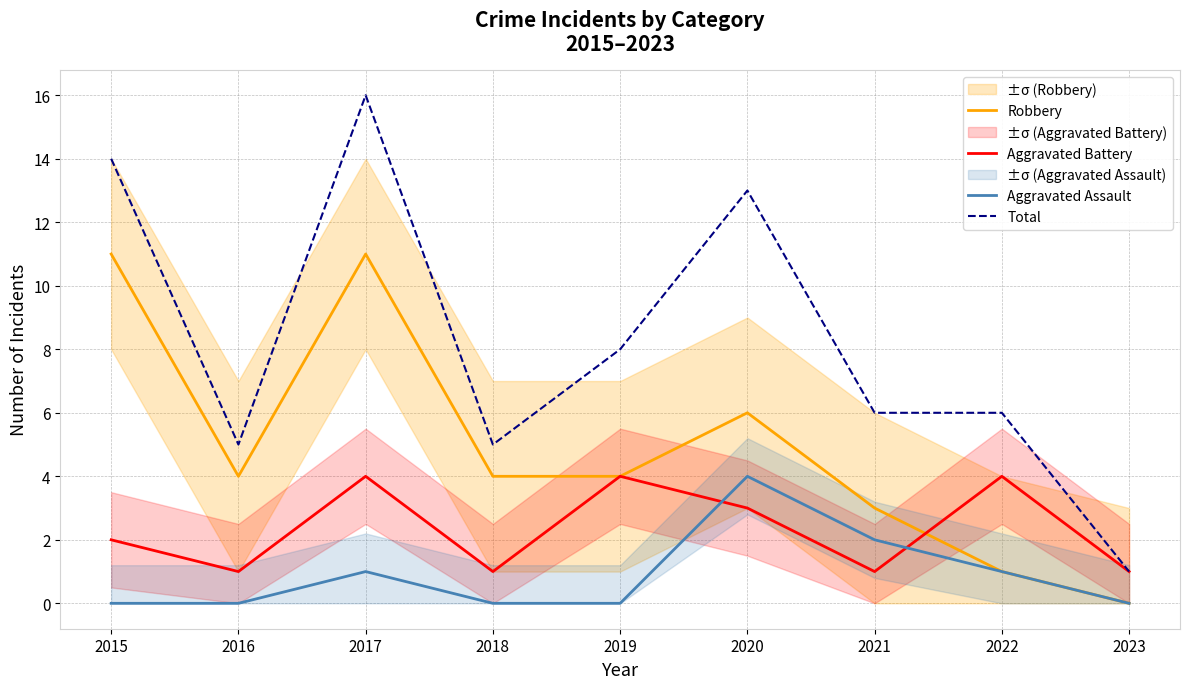

Reading left to right, list all the values displayed in this chart.

Robbery: 11	4	11	4	4	6	3	1	0
Aggravated Battery: 2	1	4	1	4	3	1	4	1
Aggravated Assault: 0	0	1	0	0	4	2	1	0
Total: 14	5	16	5	8	13	6	6	1